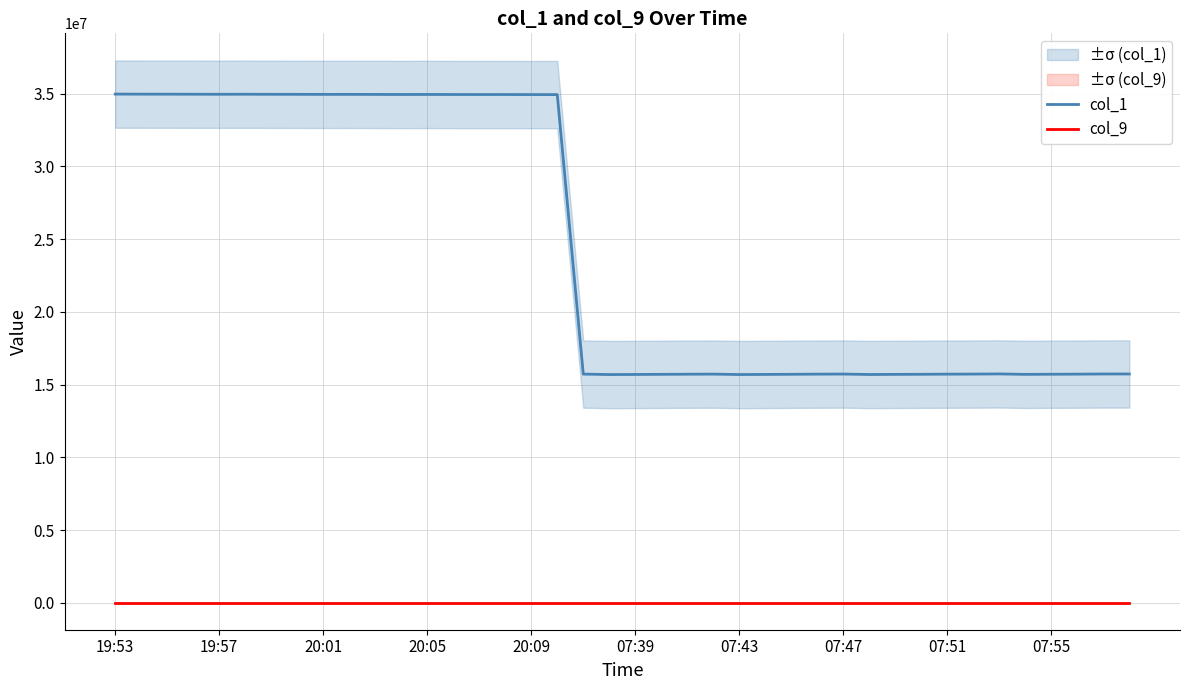

Which category has the lowest value in the col_9 series?

19:53